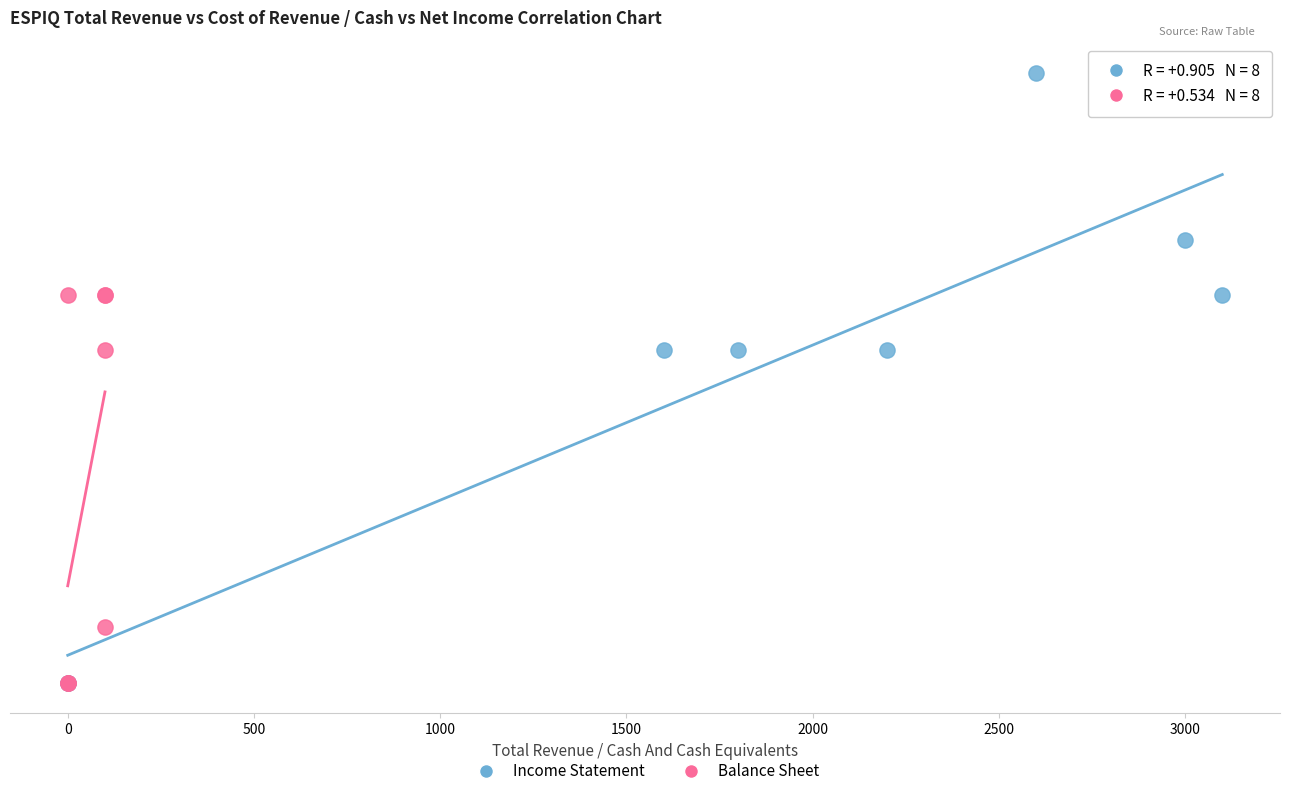

What are all the series names shown in the legend?

Income Statement, Balance Sheet